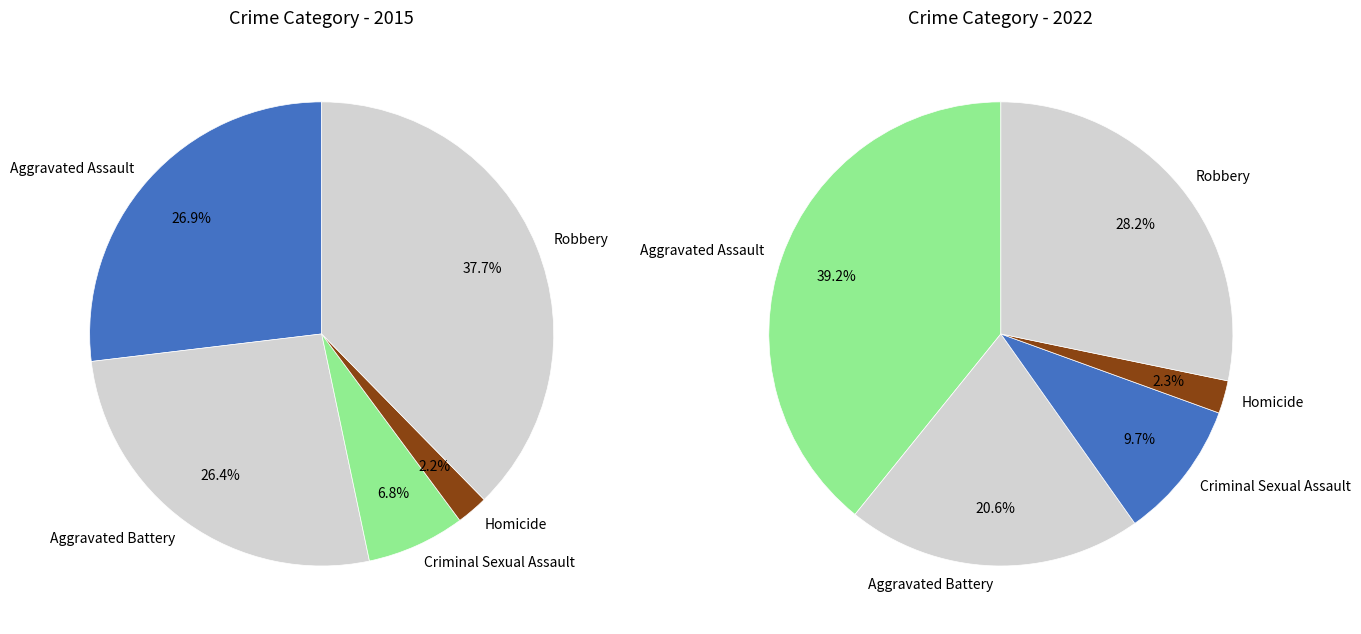

The values_2015 slice represents 21% of the pie. True or false?

False